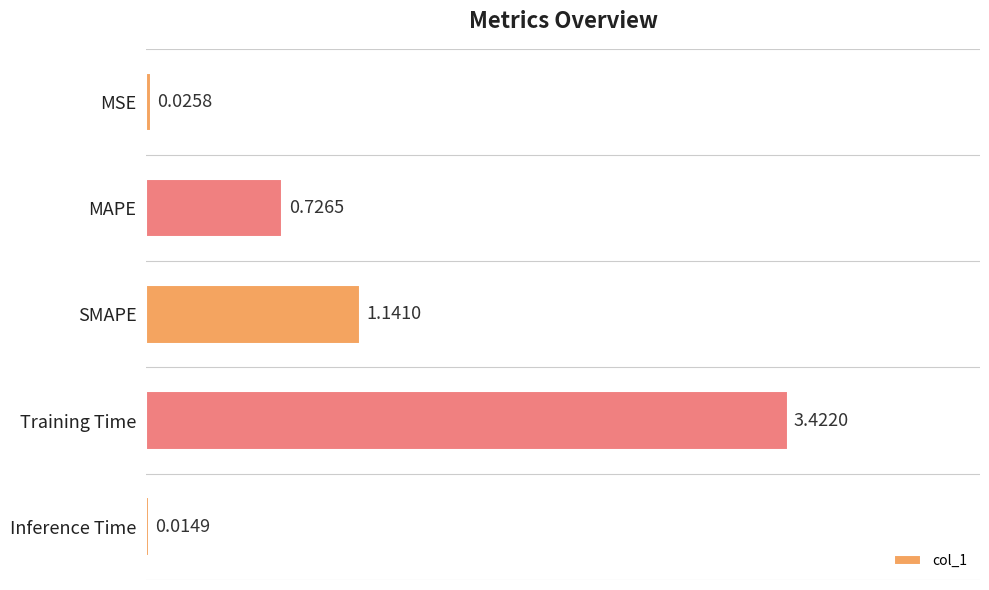

List the labels in order of value, smallest first.

Inference Time, MSE, MAPE, SMAPE, Training Time